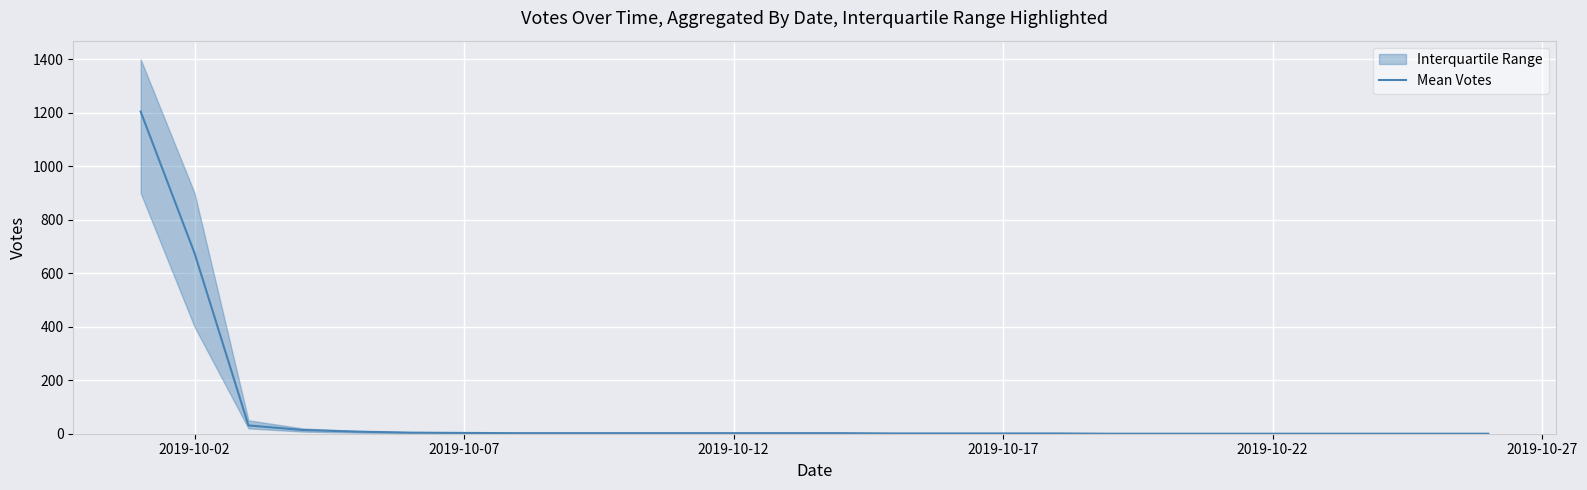

Reading left to right, transcribe all the data shown in this chart.

1205	675	31	14	8	4	3	2	2	2	2	2	2	2	1	1	1	1	0	0	0	0	0	0	0	0